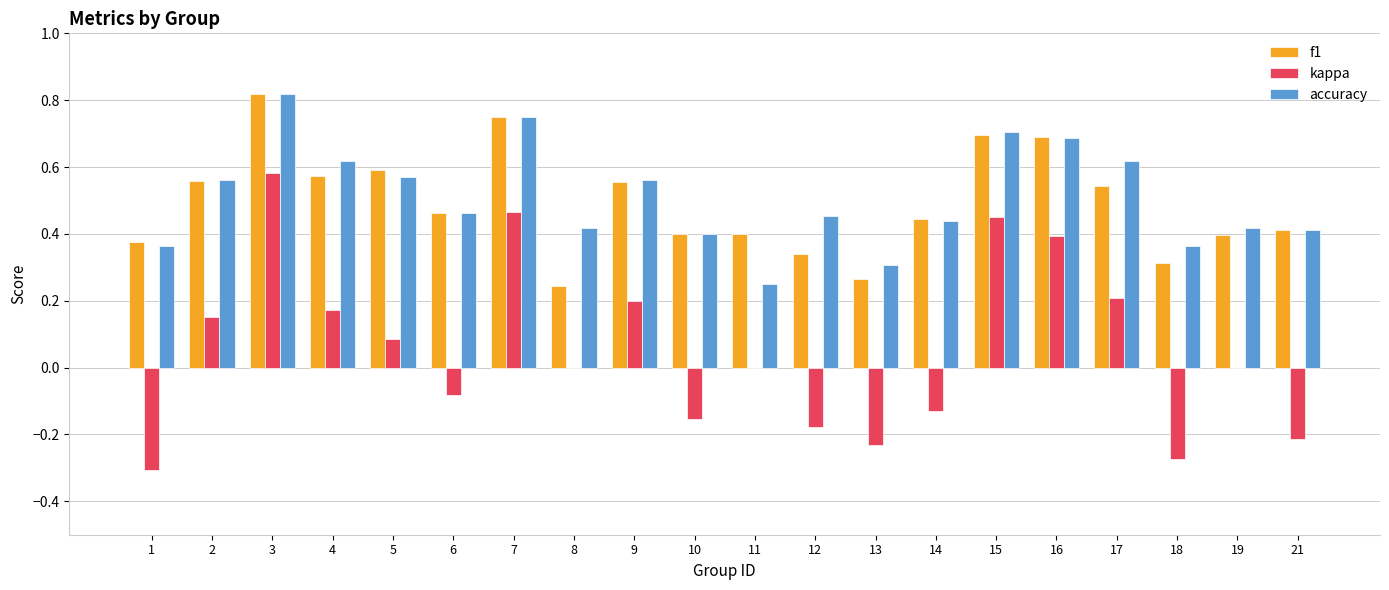

Is it true that accuracy equals 0.8 at 9?

False